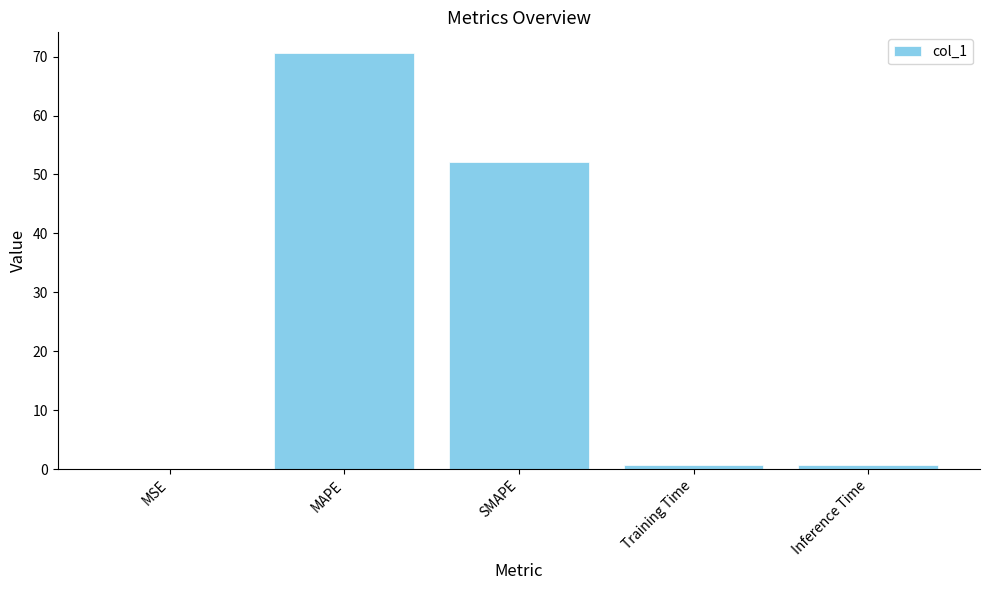

At which label is the value closest to 35?

SMAPE